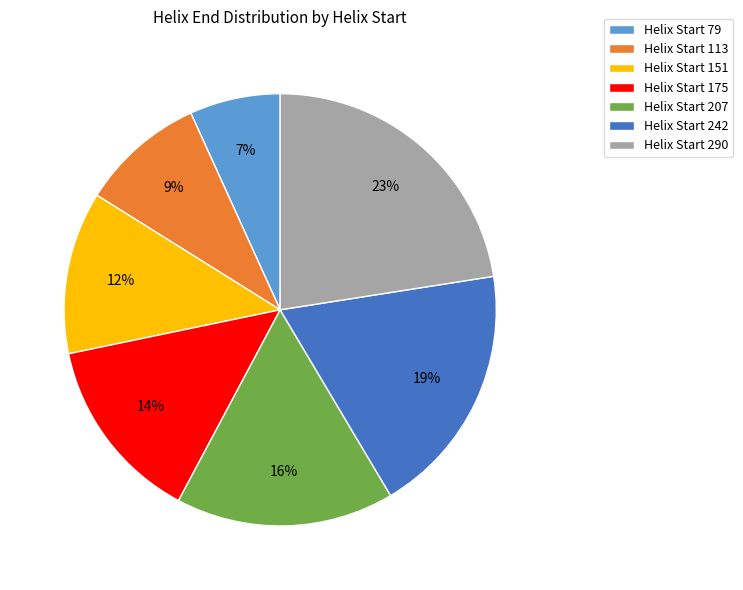

Is the sum of Helix Start 242 and Helix Start 113 greater than half?

No